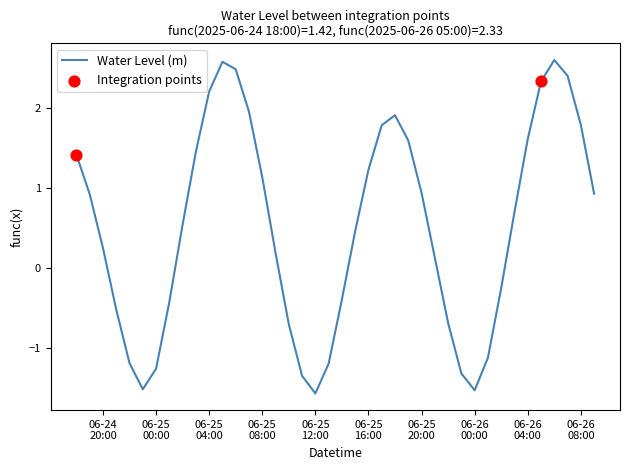

What is the maximum value shown in the chart?

2.6